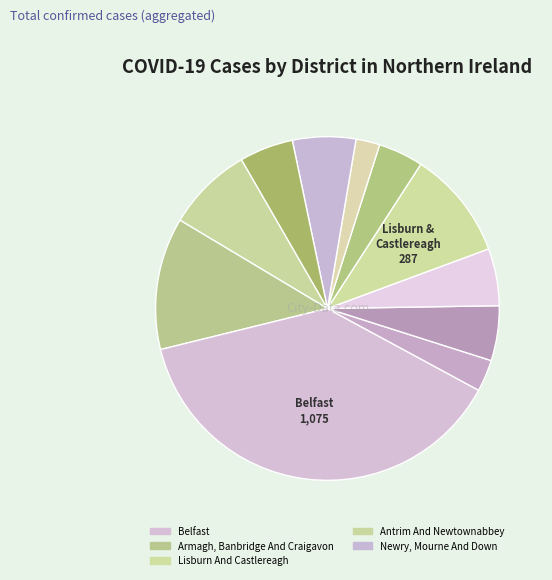

How many segments does this pie chart have?

11